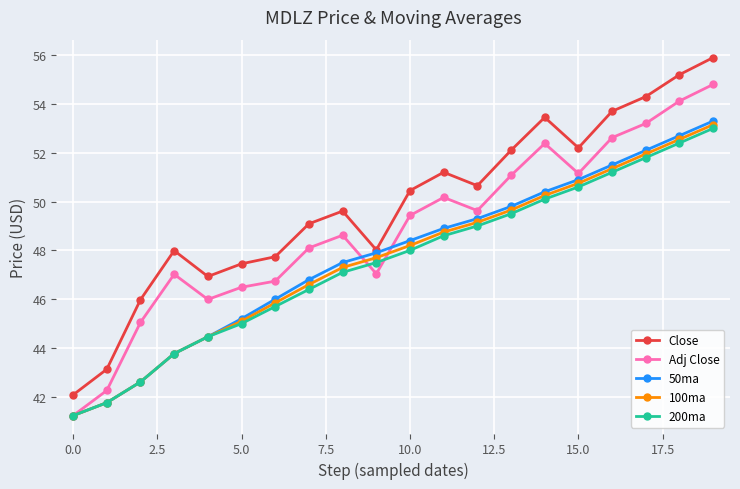

True or false: 200ma has more than 0 points higher than both neighbors.

False